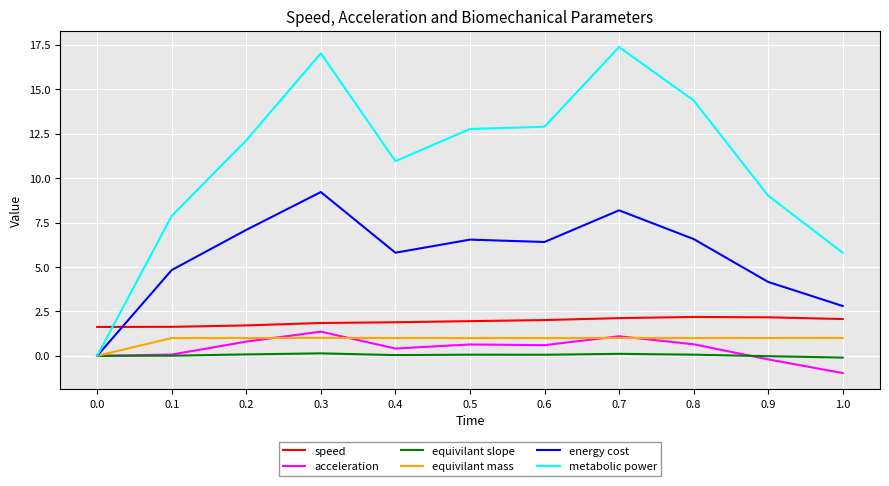

Where does the metabolic power series first go above 12?

0.2